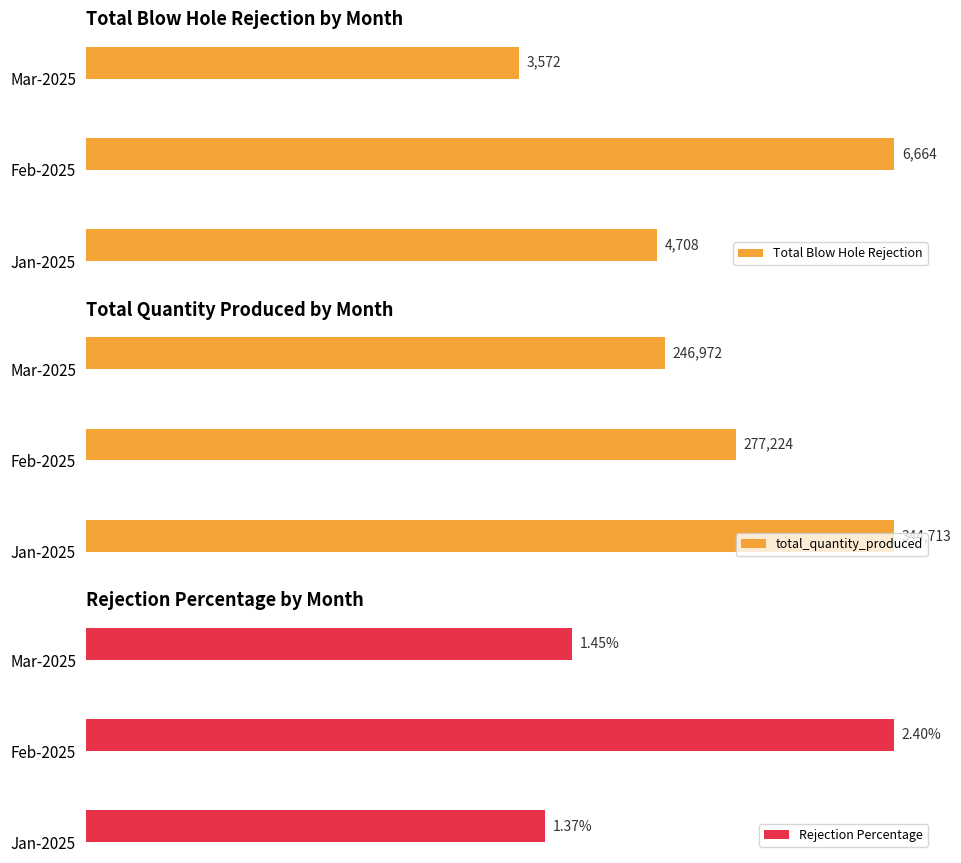

How many groups of bars are there?

3